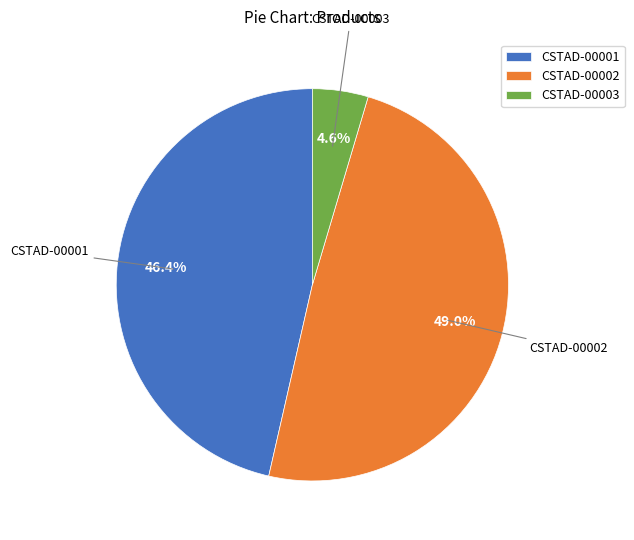

To the nearest percent, what is the combined percentage of CSTAD-00003 and CSTAD-00001?

51%